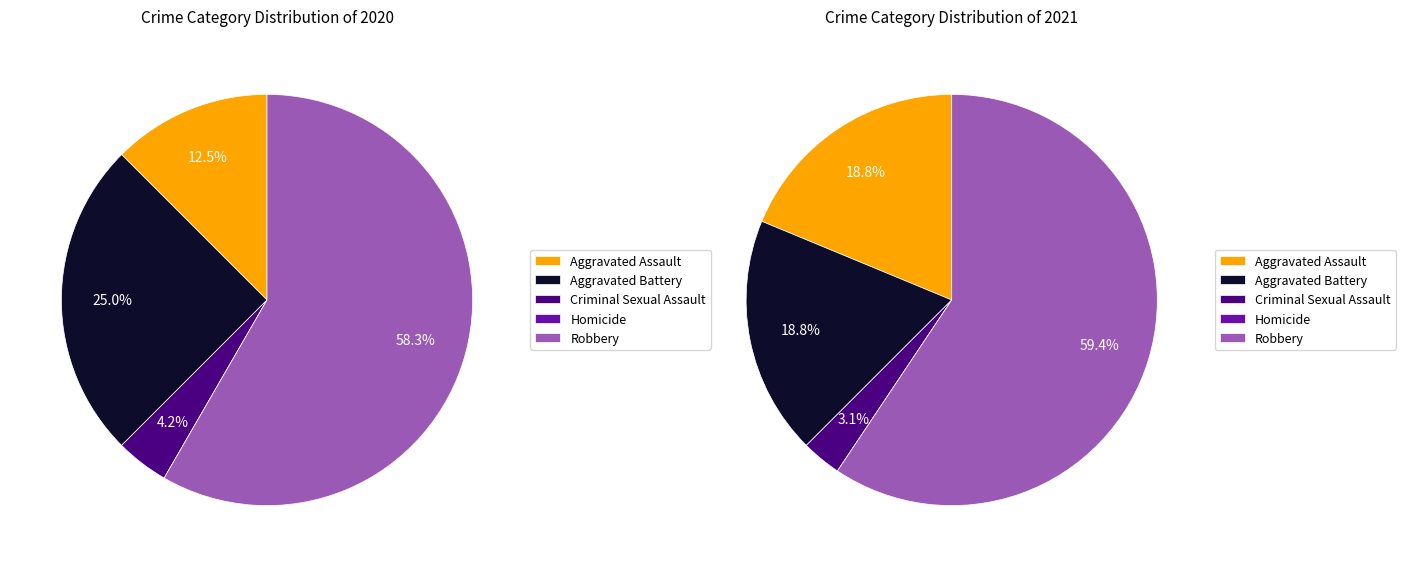

What is the change in value from Aggravated Battery to Criminal Sexual Assault?

-5